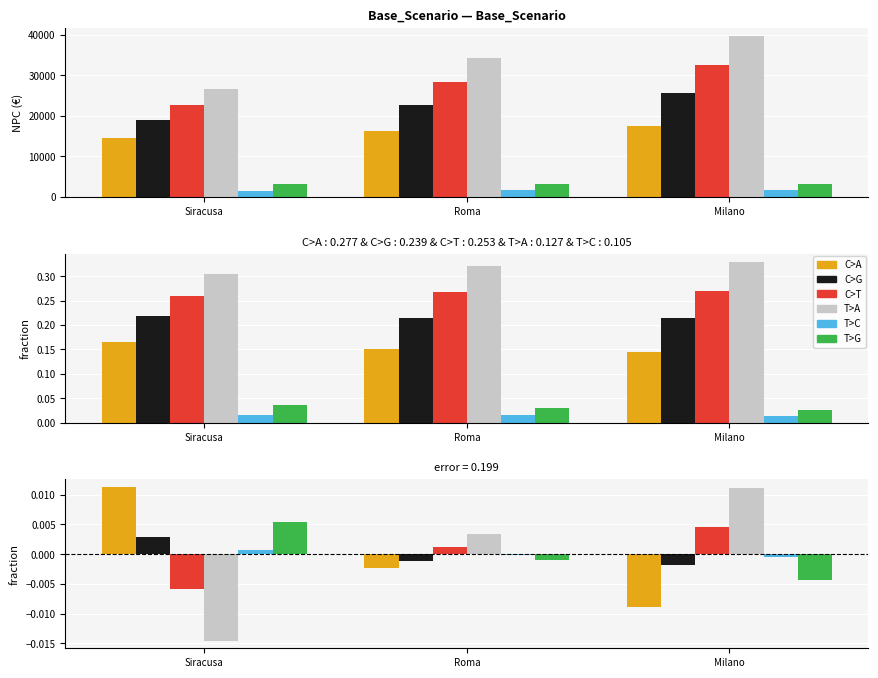

The value of C>A at Siracusa is 0.0. True or false?

True